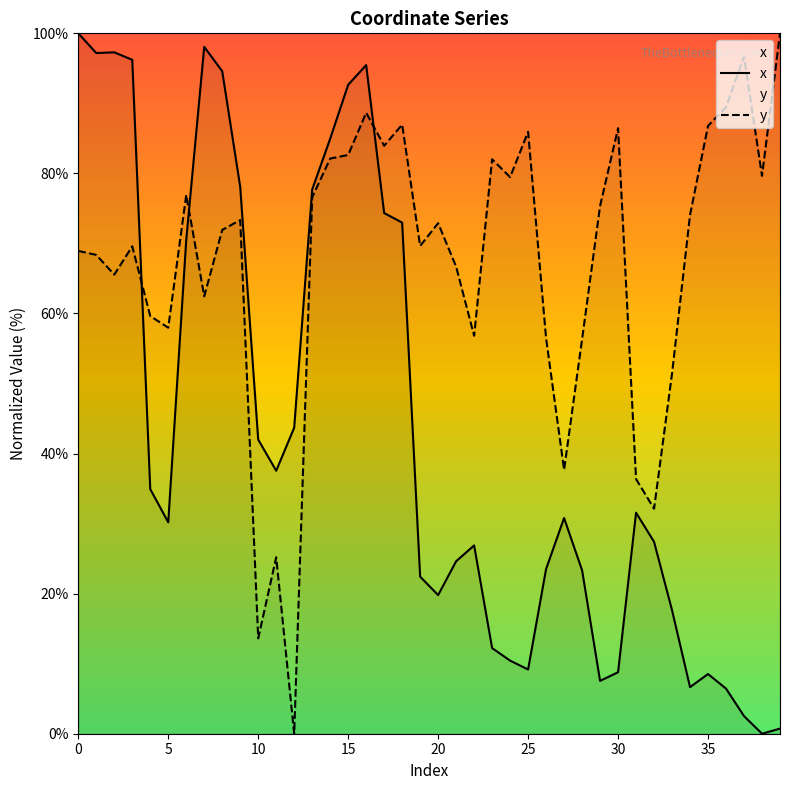

Which series ends up on top after the final intersection of y and x?

y